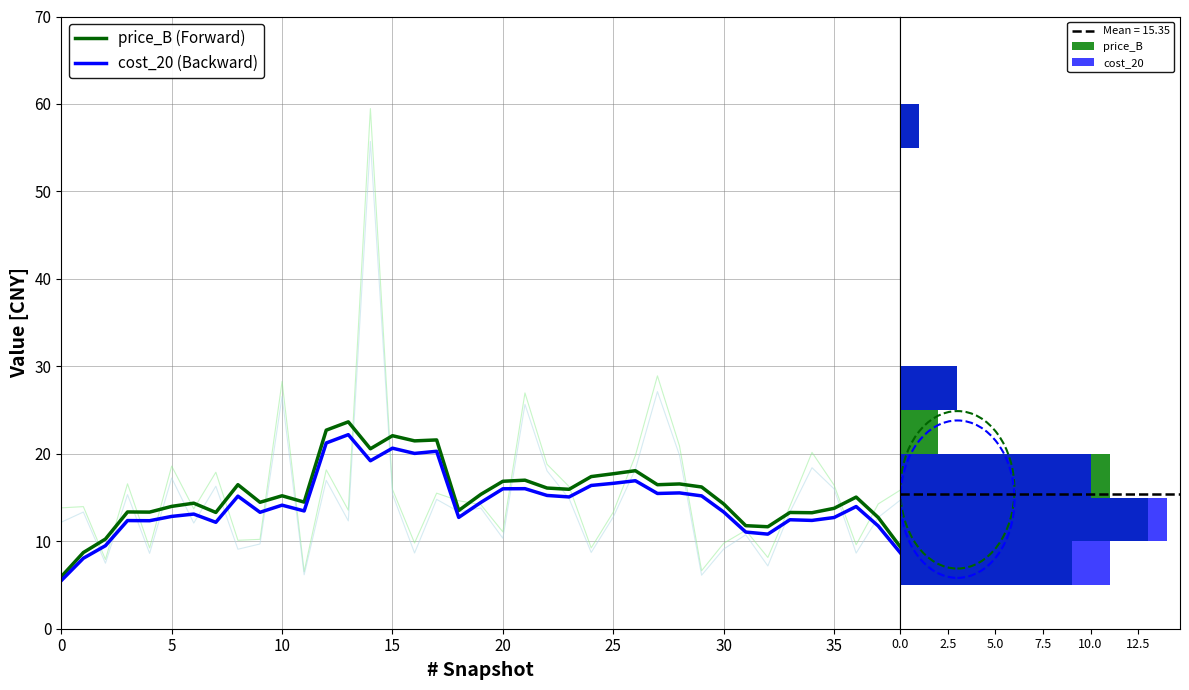

What is the value of the price_B bar at the 23rd from the left?

18.8